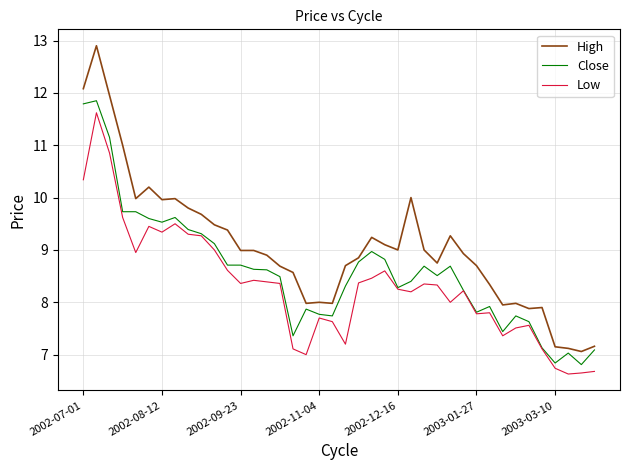

What is the highest value of the High series?

12.9